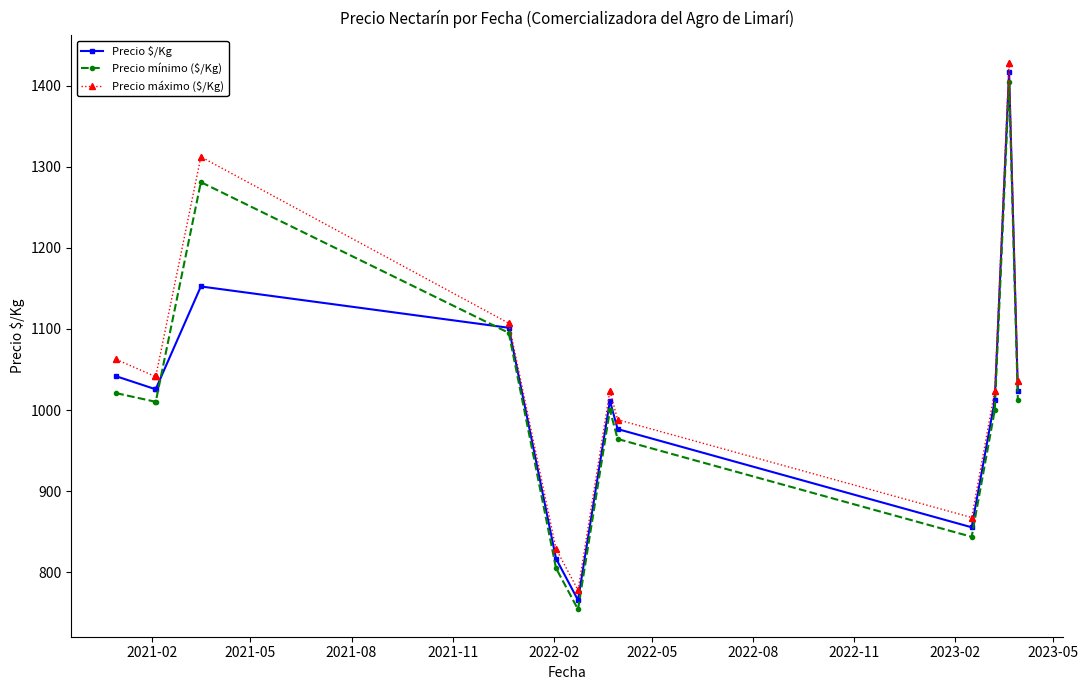

At how many categories does at least one series exceed 838?

11